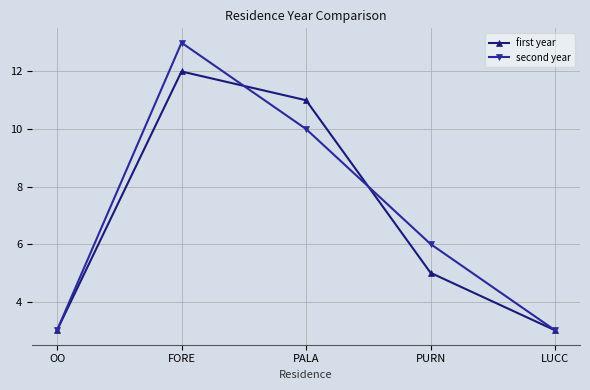

What is the sum of all second year values?

35